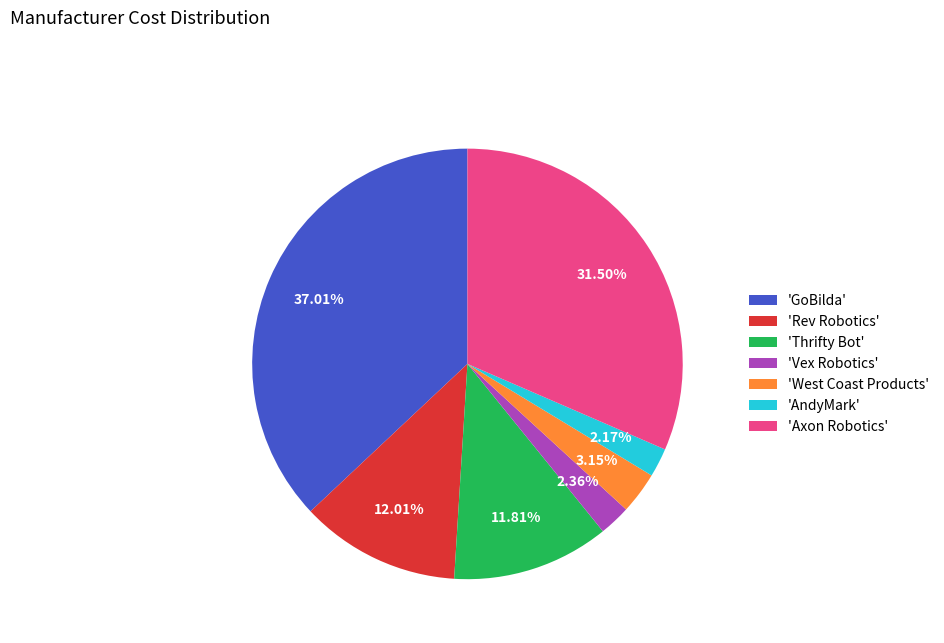

Is 'West Coast Products' the majority of the pie?

No